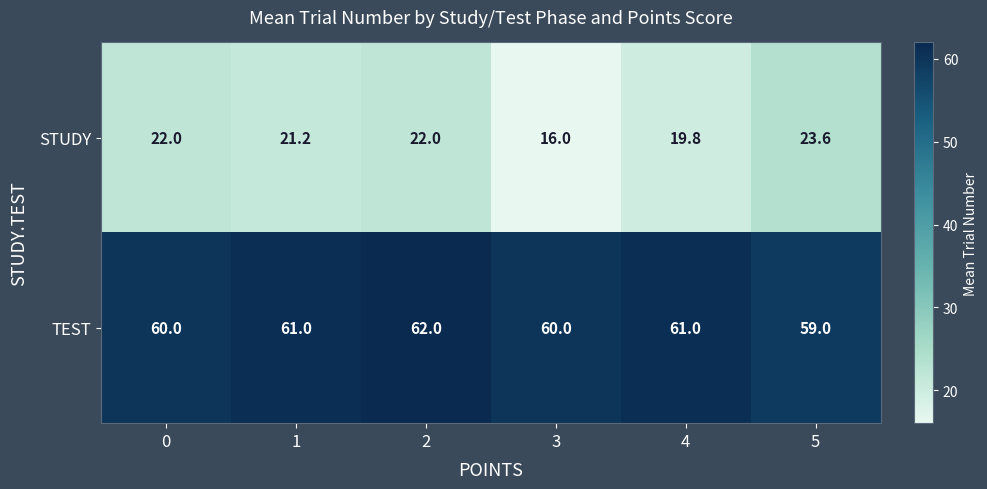

How many categories are shown in the chart?

6